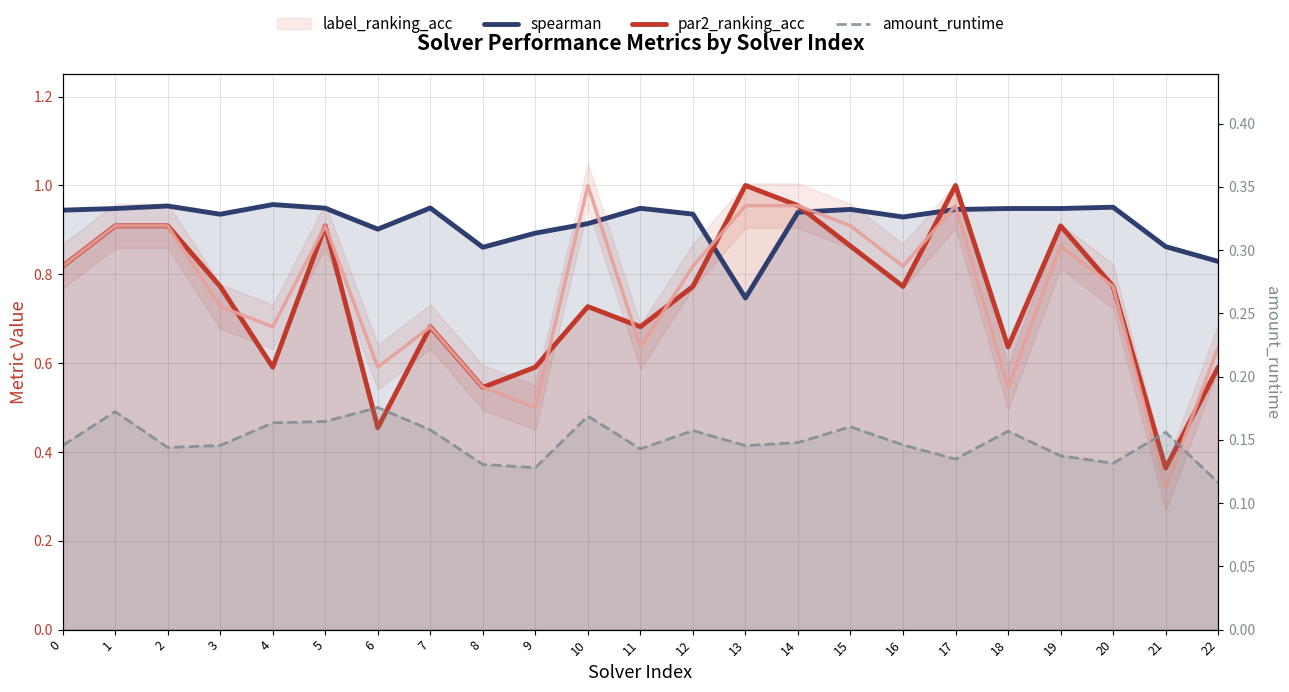

How many amount_runtime values are between 0 and 1?

23